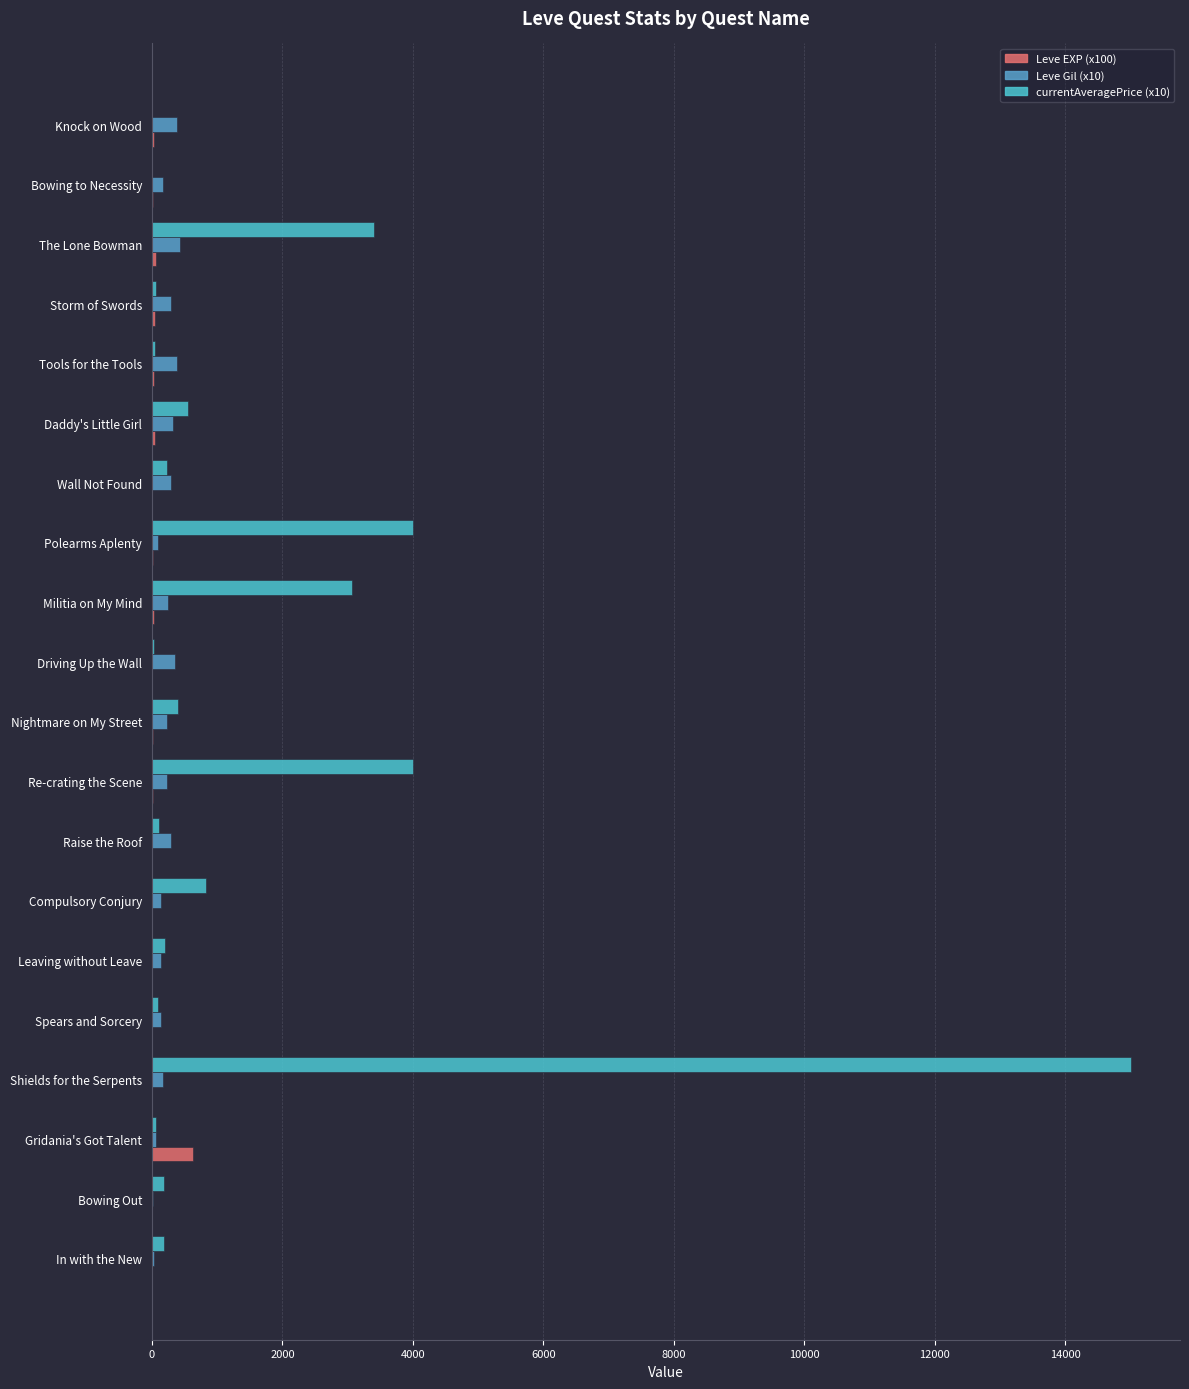

What is the average value of the Leve Gil (x10) series?

220